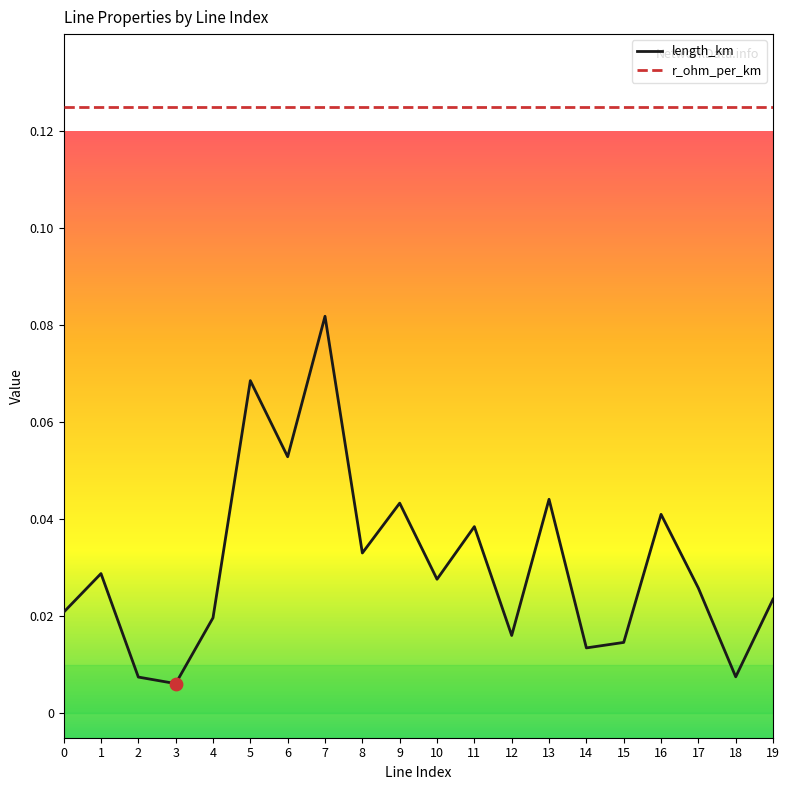

What is the total value across all series at 7?

0.2